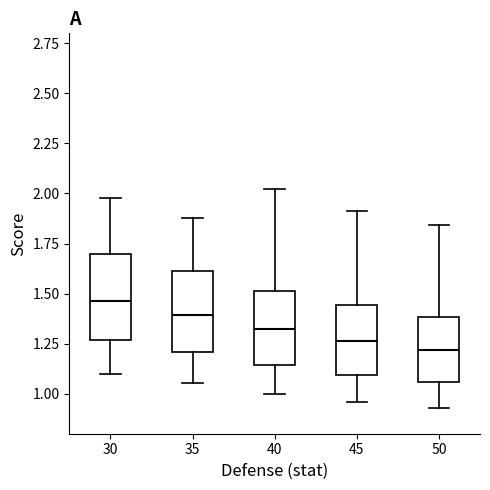

Reading left to right, read every box against the y-axis: the position of its median line, the range the box covers, and the ends of its whiskers. The values are not printed on the chart, so give them approximately, as read against the axis.

30: median 1.45, box 1.25 to 1.70, whiskers 1.10 to 2.00
35: median 1.40, box 1.20 to 1.60, whiskers 1.05 to 1.90
40: median 1.30, box 1.15 to 1.50, whiskers 1.00 to 2.00
45: median 1.25, box 1.10 to 1.45, whiskers 0.95 to 1.90
50: median 1.20, box 1.05 to 1.40, whiskers 0.95 to 1.85